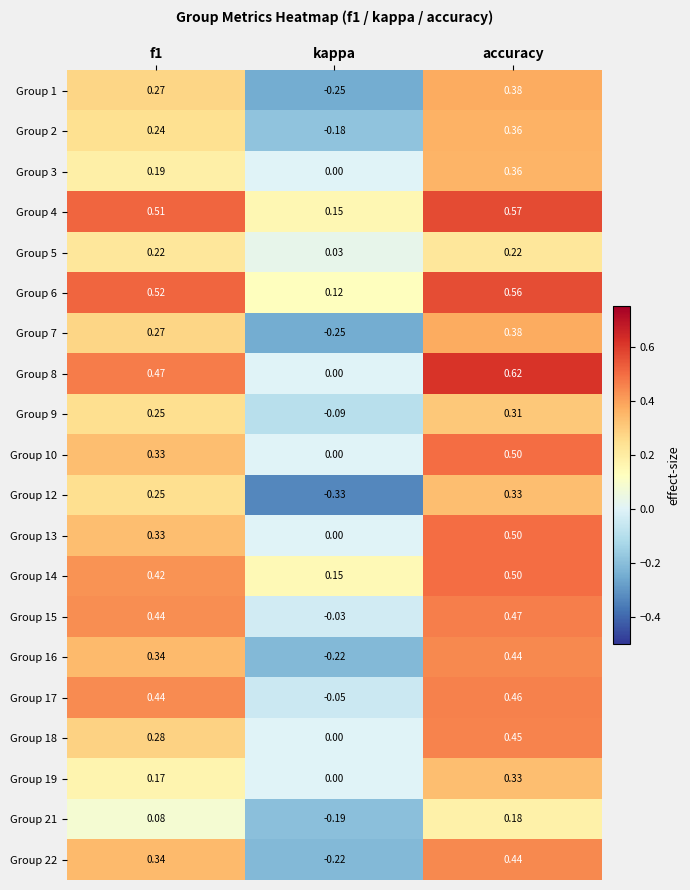

Is the value of Group 4 at kappa greater than the value of Group 17 at f1?

No